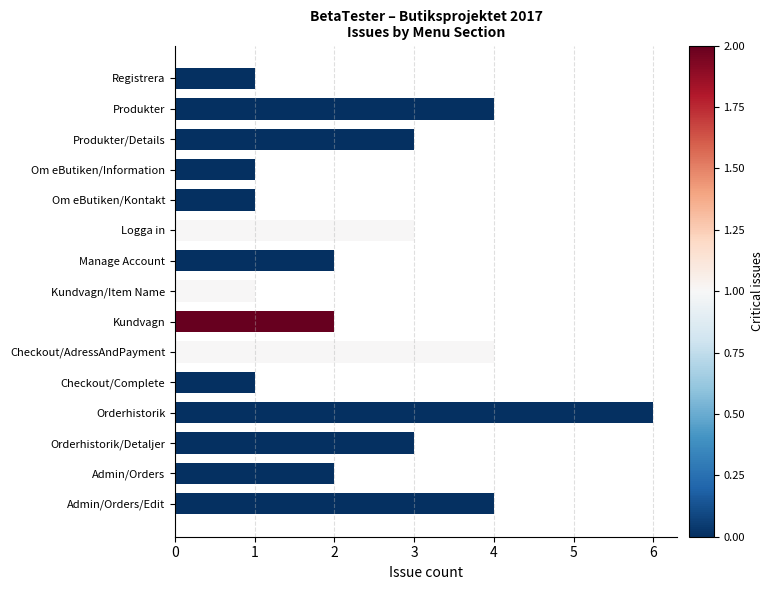

What is the average value?

3